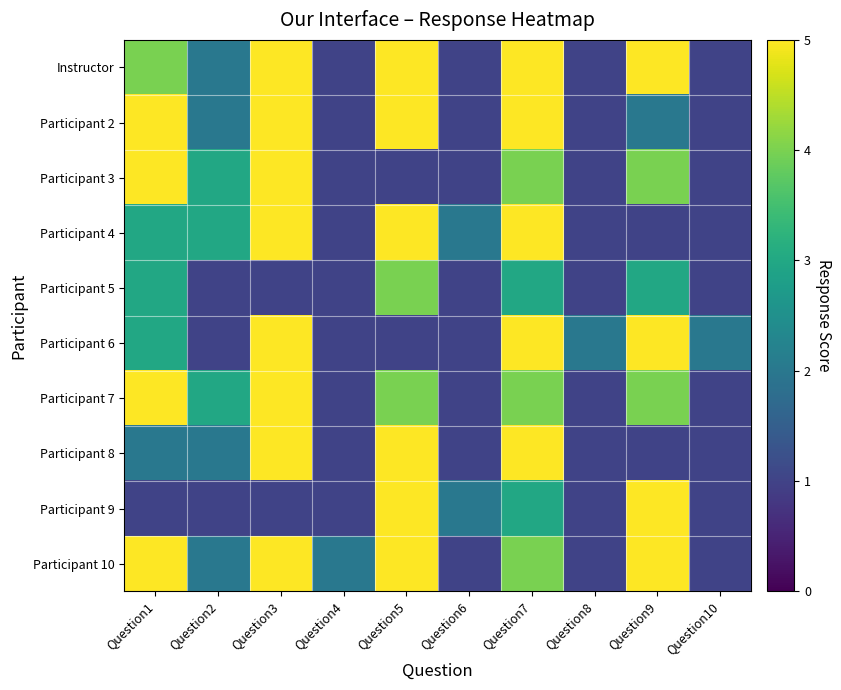

What is the minimum value shown in the chart?

1